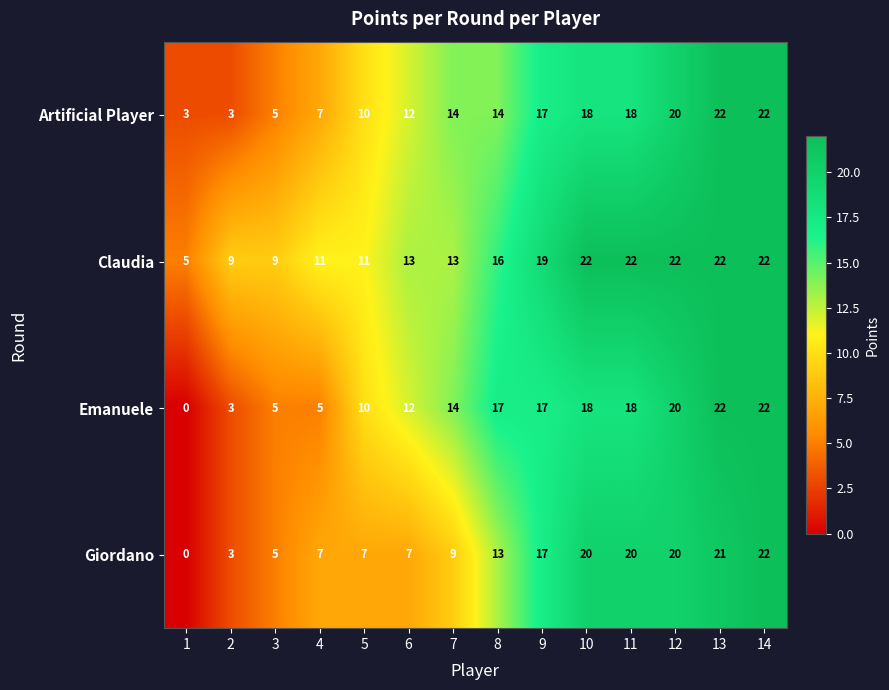

At how many categories does at least one series exceed 4?

14